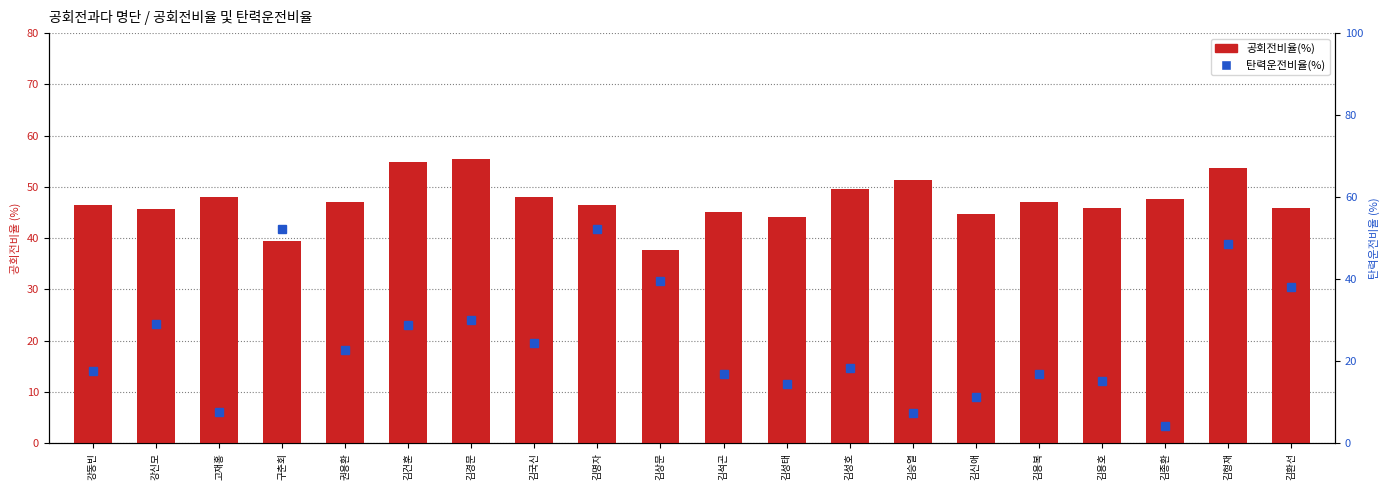

At which label does 공회전비율(%) first exceed 46?

강동빈